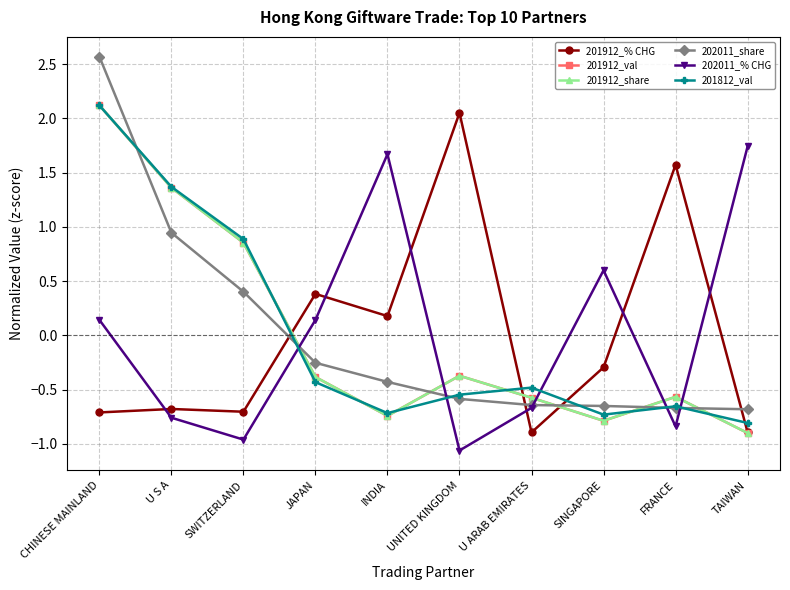

What is the difference between the 202011_% CHG values at UNITED KINGDOM and U S A?

0.3